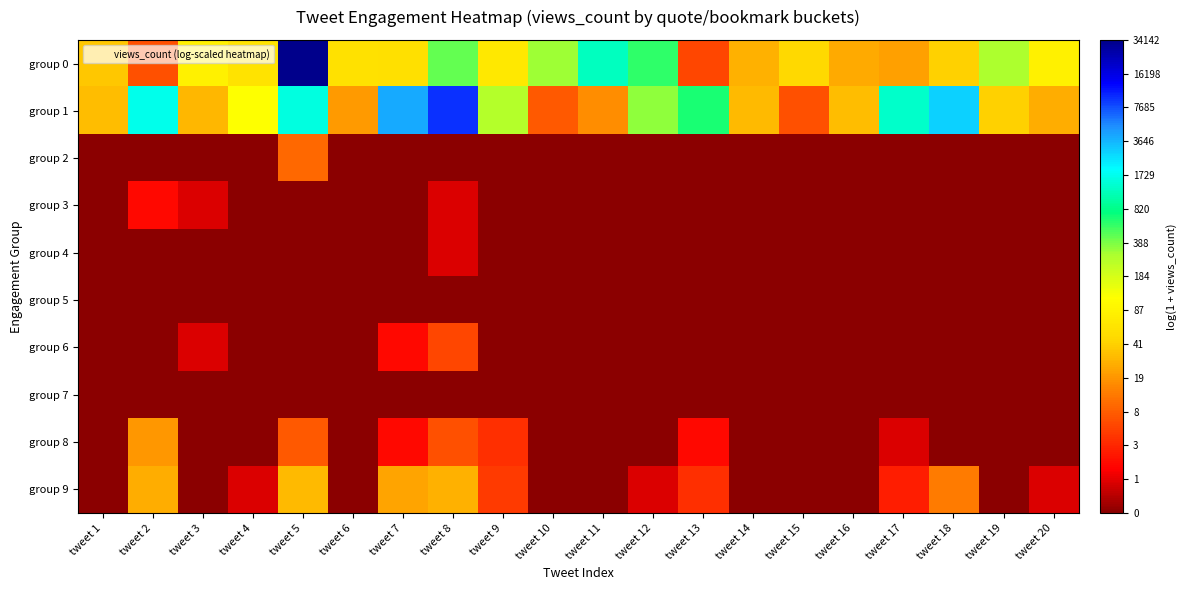

List the series in order of their peak value, highest first.

group 0, group 1, group 9, group 8, group 2, group 6, group 3, group 4, group 5, group 7